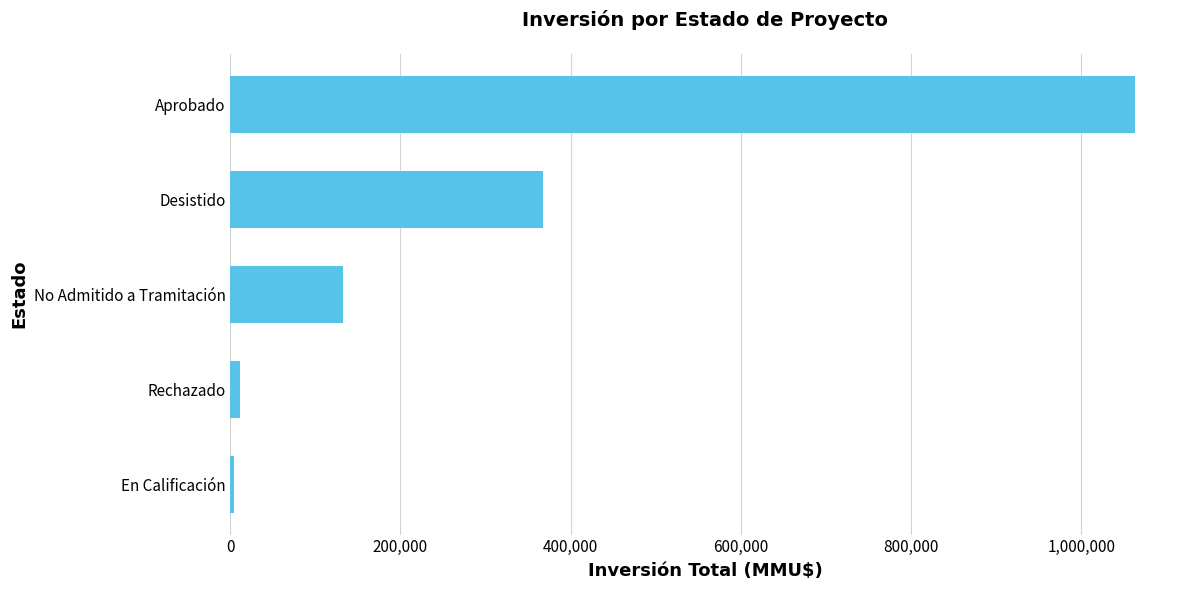

What is the ratio of the value at Aprobado to the value at Desistido?

2.9